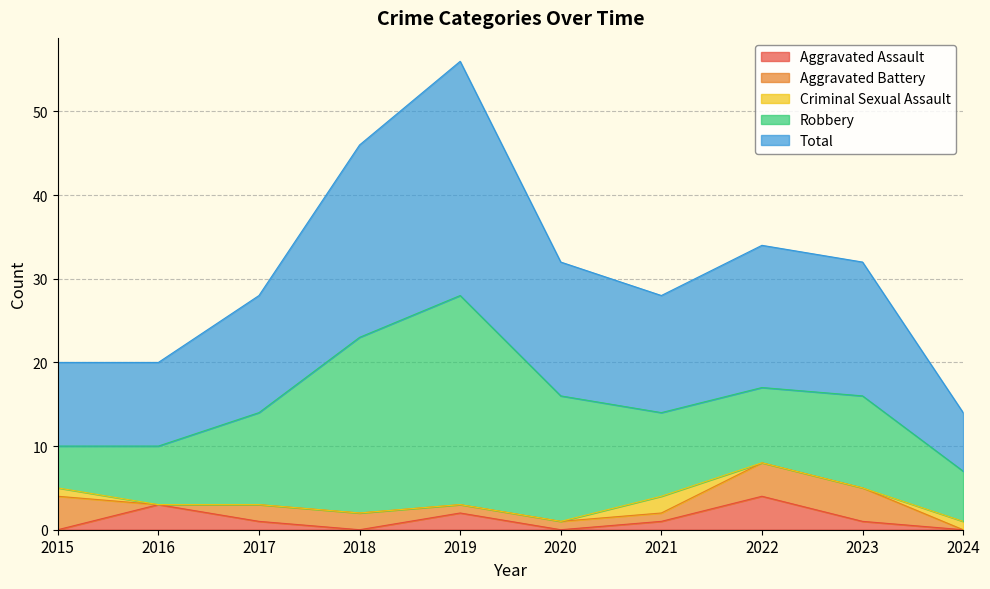

Which series has the largest range (max minus min)?

Total